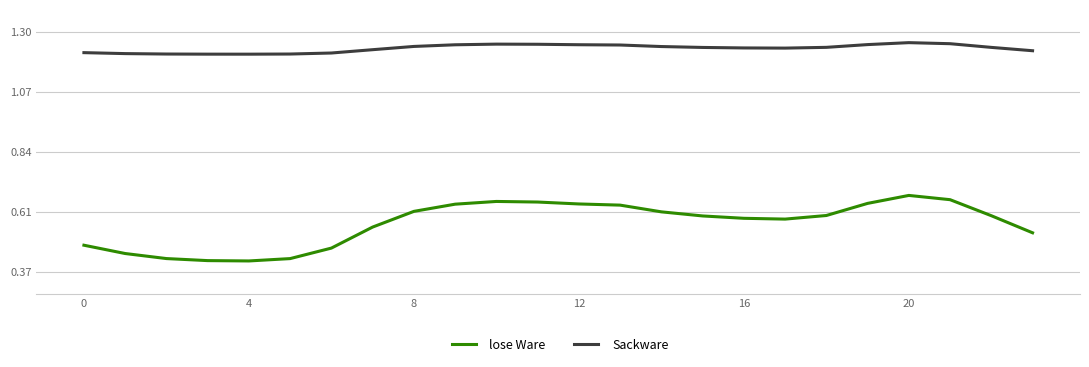

How many Sackware values are between 1 and 2?

24